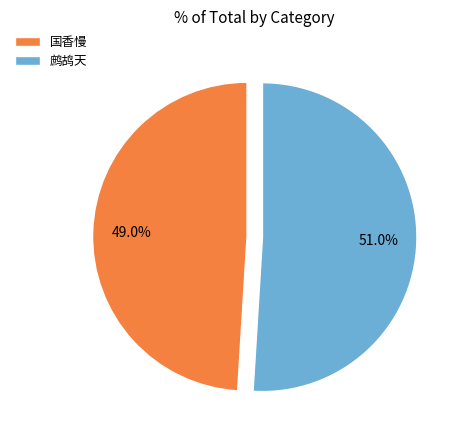

Rank the categories by value from highest to lowest.

鹧鸪天, 国香慢